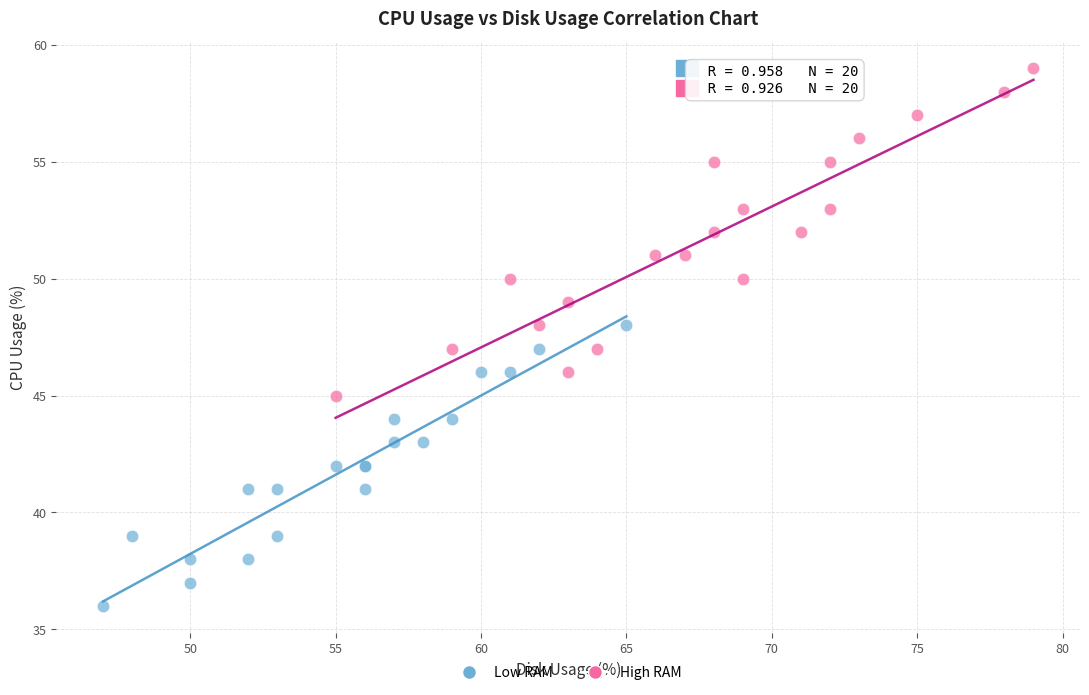

Which series reaches the minimum Y coordinate?

Low RAM